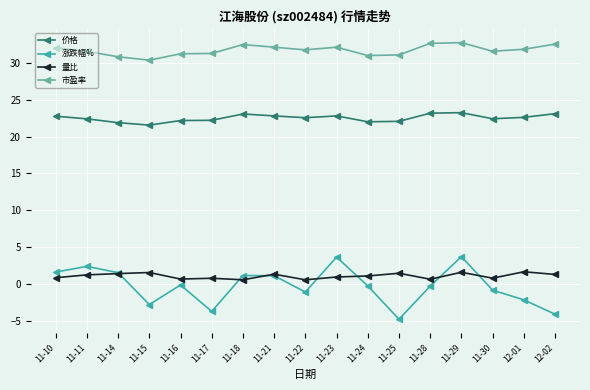

Does the chart display data point markers on the line(s)?

Yes